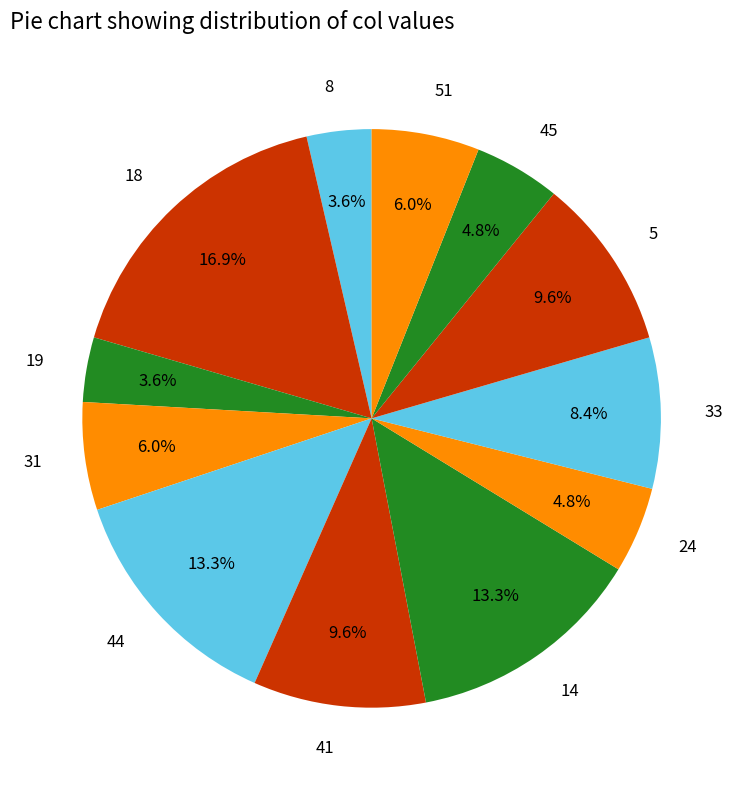

Is there any slice that represents more than half of the pie?

No